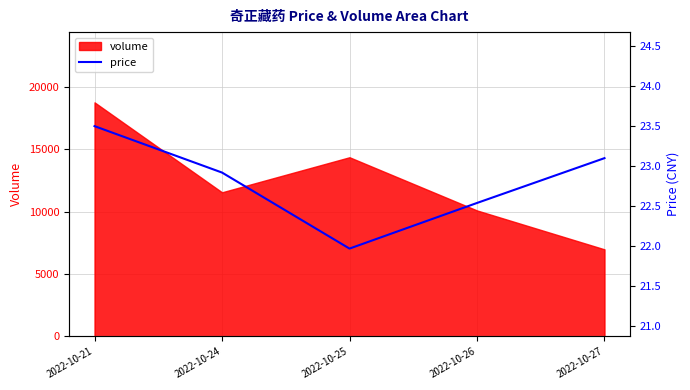

The value at 2022-10-25 is 14.9. True or false?

False